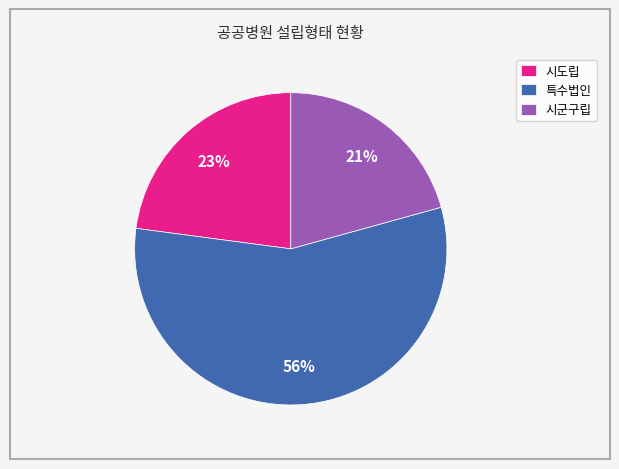

To the nearest percent, what is the difference between the 시도립 and 특수법인 slice percentages?

33%